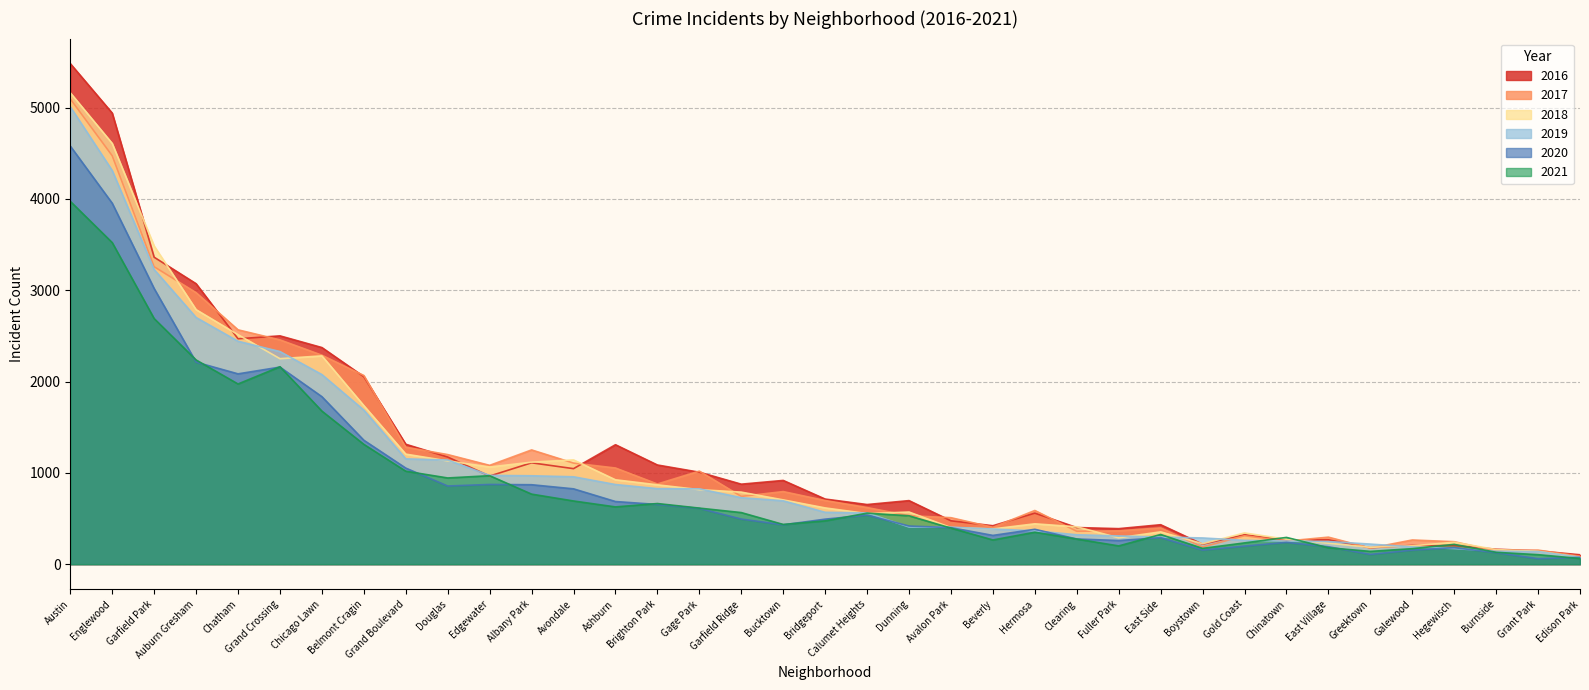

The value of 2020 at Edison Park is 24. True or false?

False